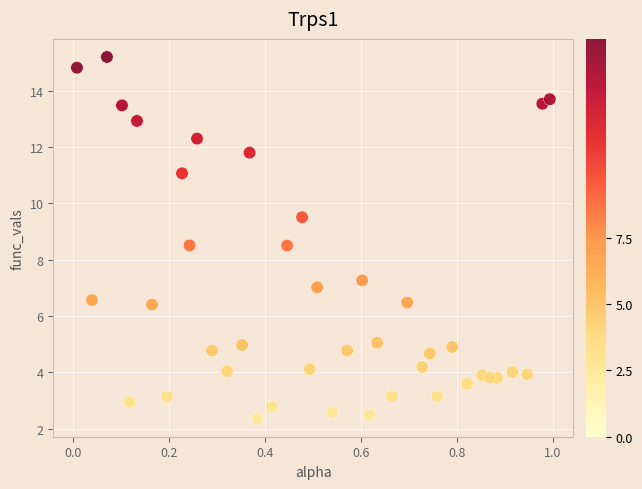

What is the range of X values (max minus min)?

1.0